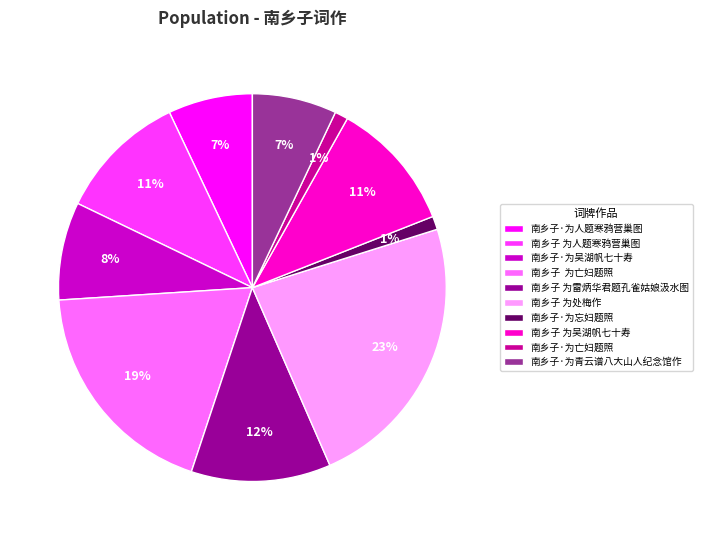

What is the ratio of the value at 南乡子 为雷炳华君题孔雀姑娘汲水图 to the value at 南乡子 为吴湖帆七十寿?

1.1